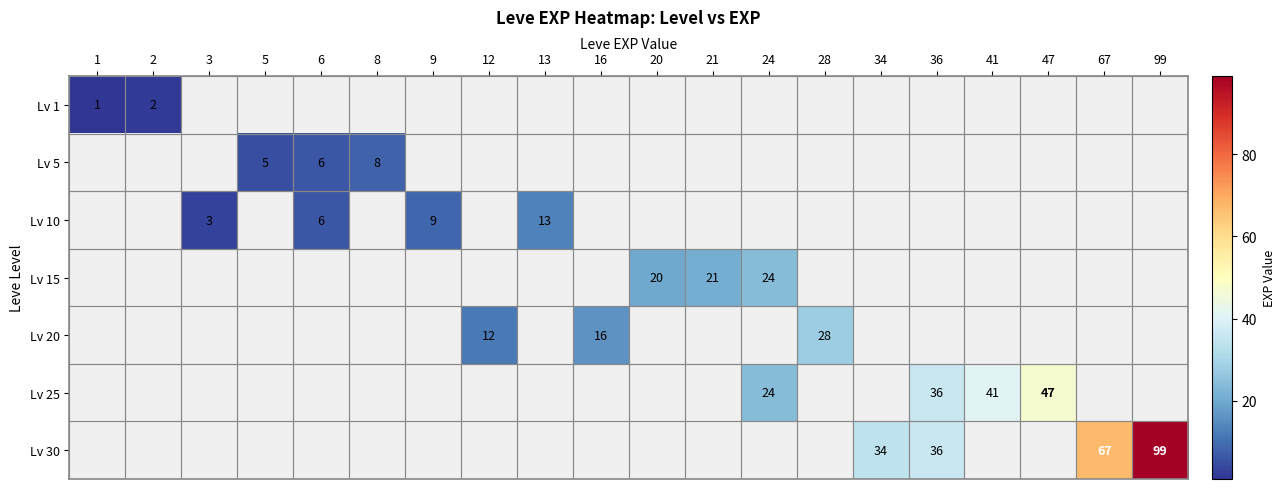

How many categories are shown in the chart?

20